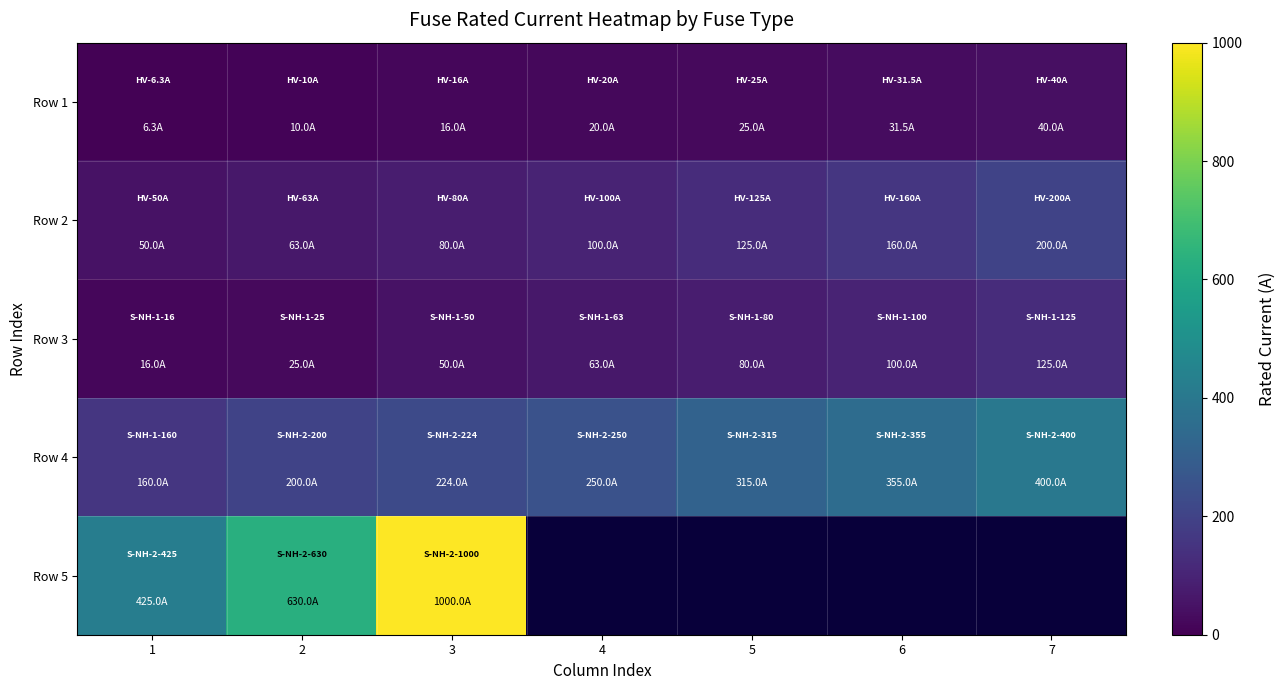

What is the smallest value displayed?

6.3